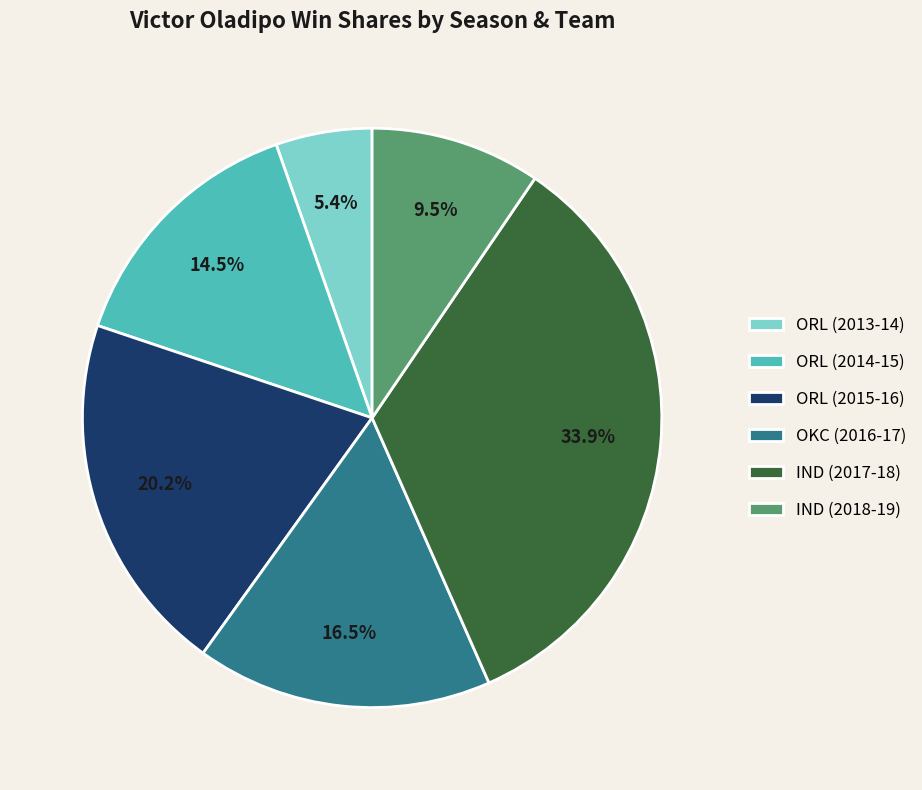

To the nearest percent, what is the average slice percentage?

17%